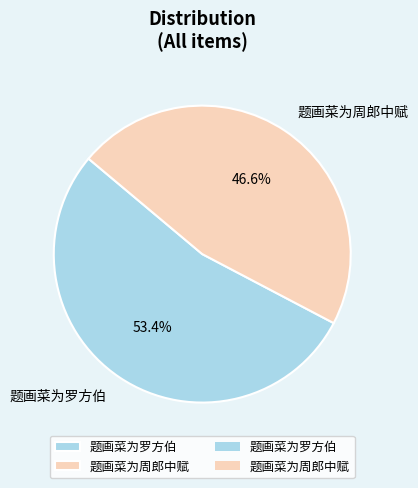

How many segments does this pie chart have?

2